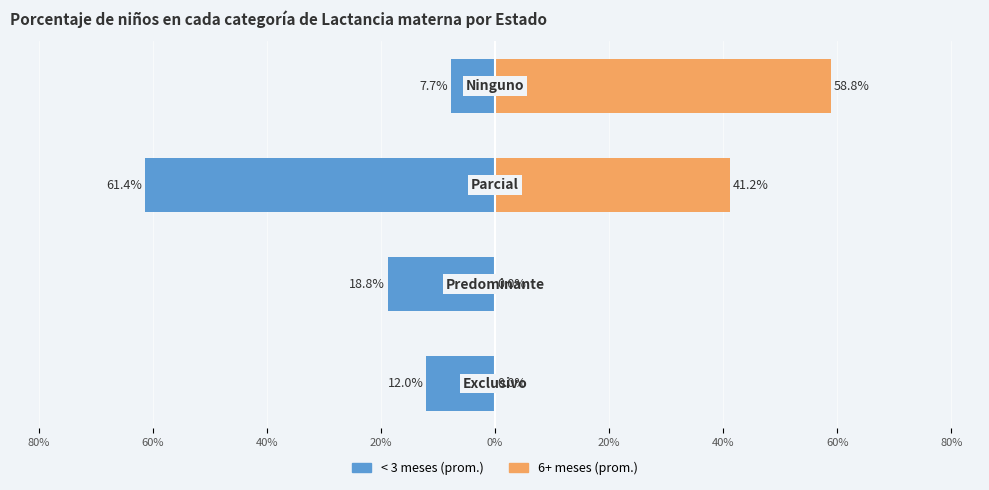

List the series in order of their overall mean, highest first.

6+ meses (prom.), < 3 meses (prom.)